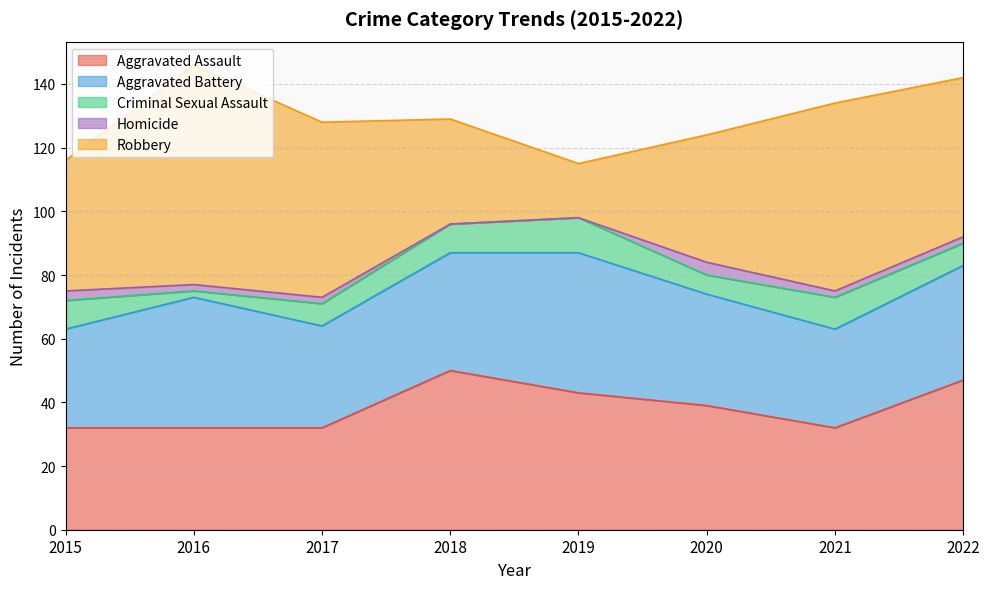

Is it true that Aggravated Assault equals 10 at 2022?

False